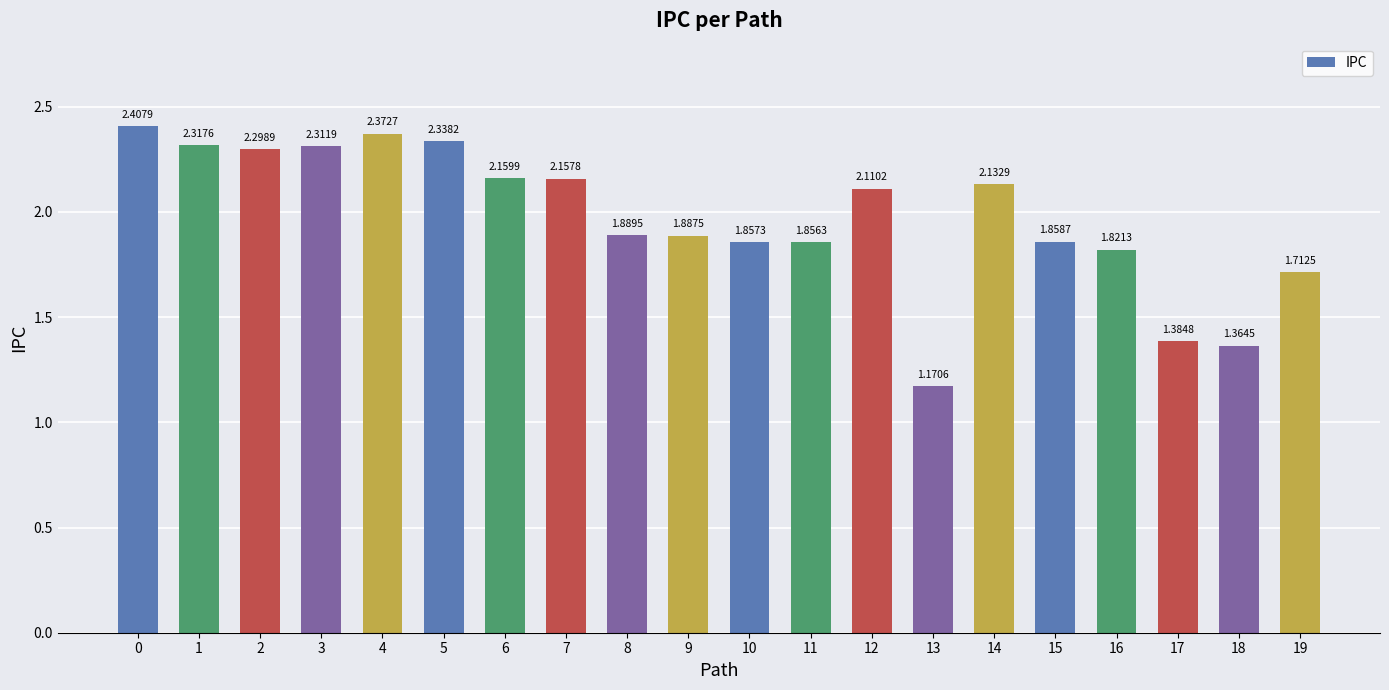

Which label corresponds to the smallest value in the chart?

13